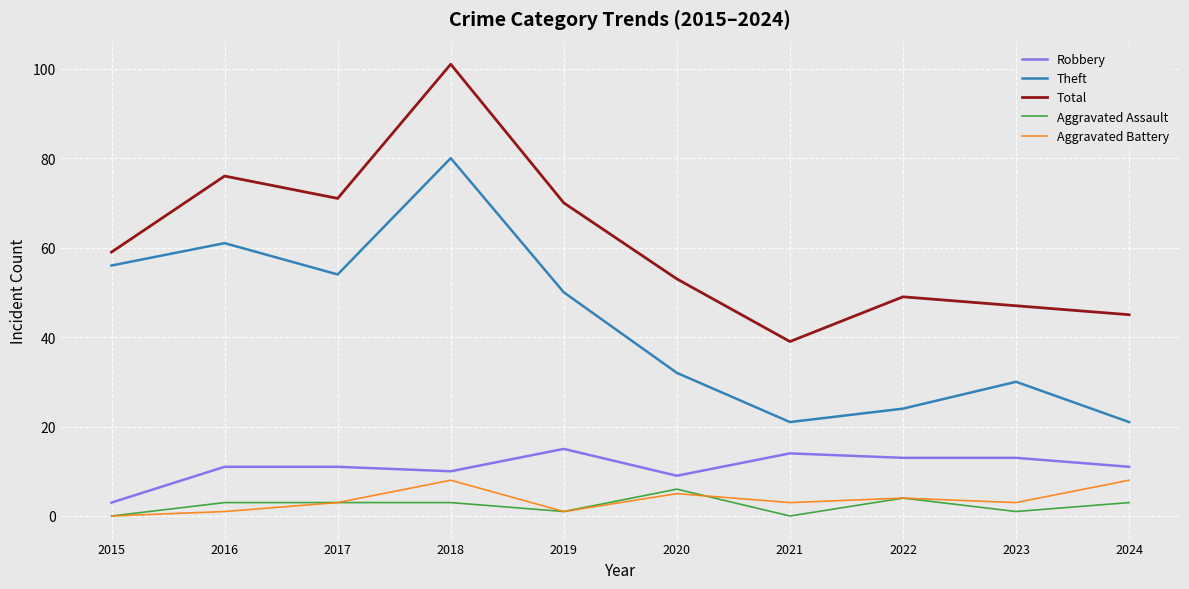

How many lines are shown in the chart?

5